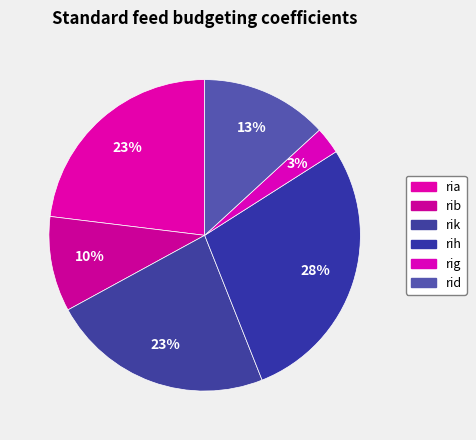

What portion of the pie excludes ria?

76.9%